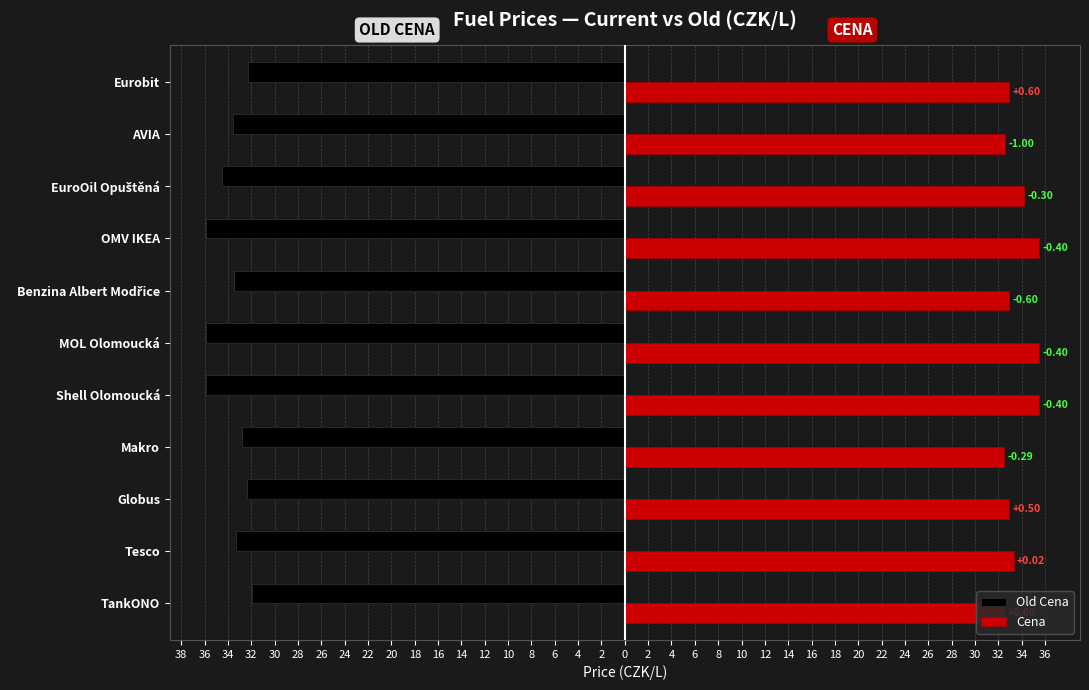

Reading left to right, list all the values displayed in this chart.

Old Cena: -31.9	-33.3	-32.4	-32.8	-35.9	-35.9	-33.5	-35.9	-34.5	-33.6	-32.3
Cena: 32.5	33.3	32.9	32.5	35.5	35.5	32.9	35.5	34.2	32.6	32.9